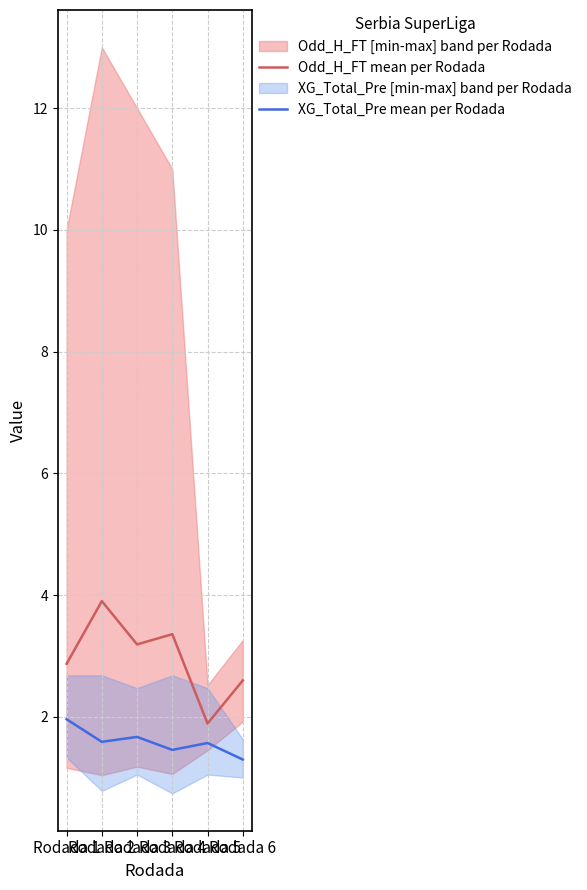

True or false: Odd_H_FT mean per Rodada has a value of 3.4 at Rodada 4.

True